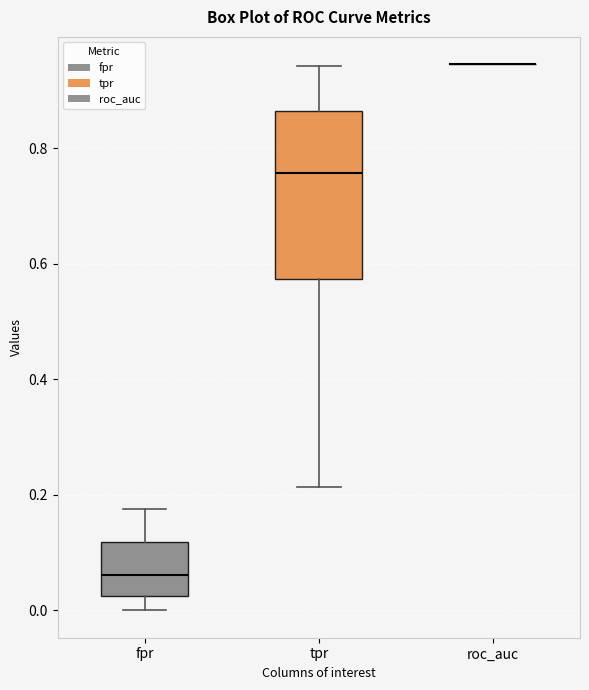

Where is the lower edge of the box for fpr on the y-axis? The values are not printed on the chart, so give them approximately, as read against the axis.

0.02